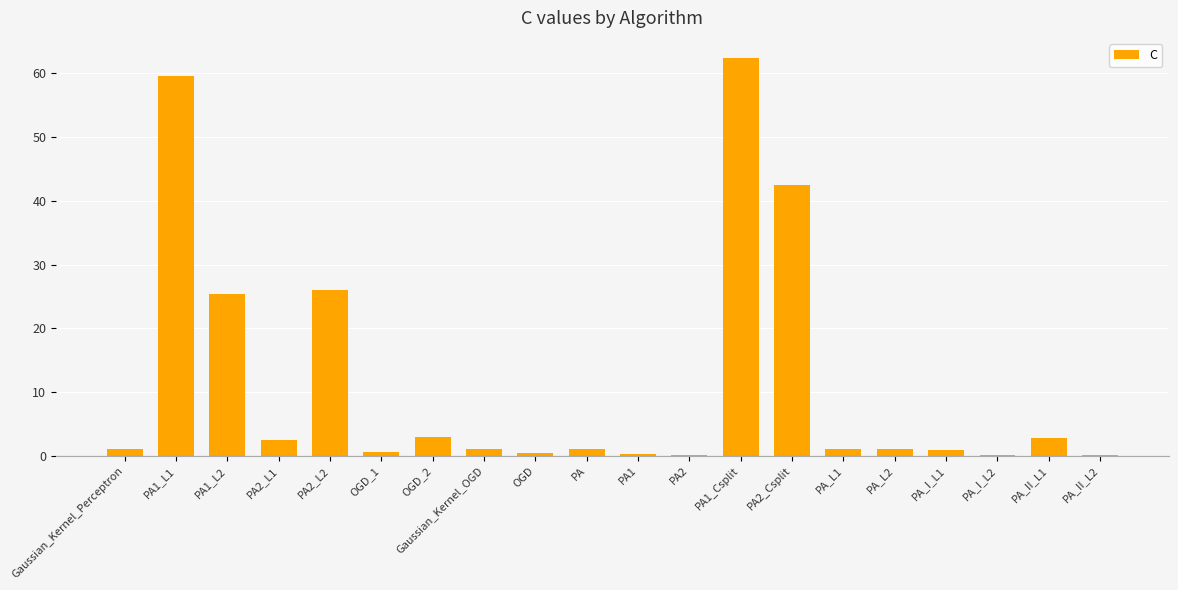

At which label is the value closest to 31?

PA2_L2